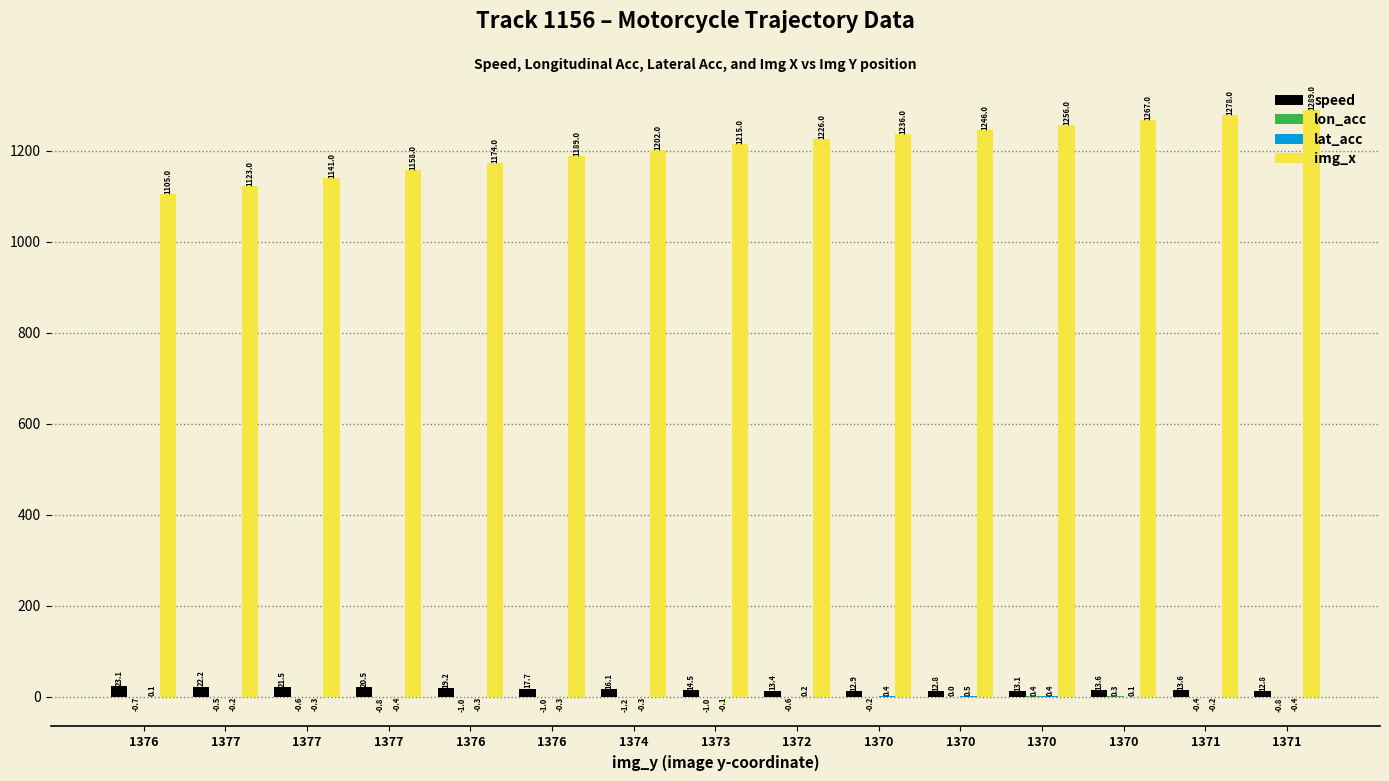

Where is lon_acc nearest to the value 0?

1370